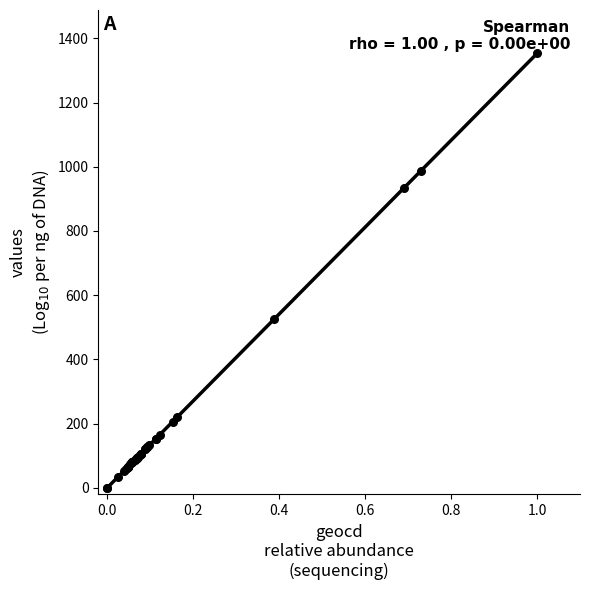

What Y value in the scatter plot is closest to 676?

526